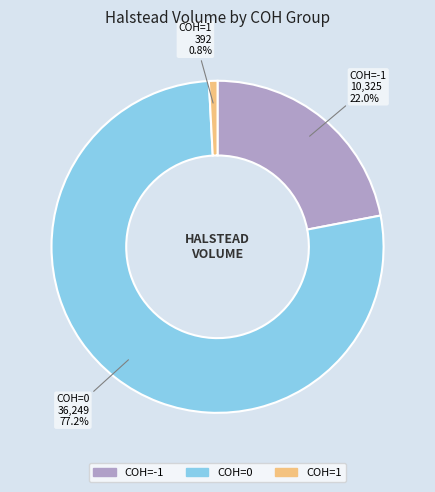

Is there a majority slice in this chart?

Yes